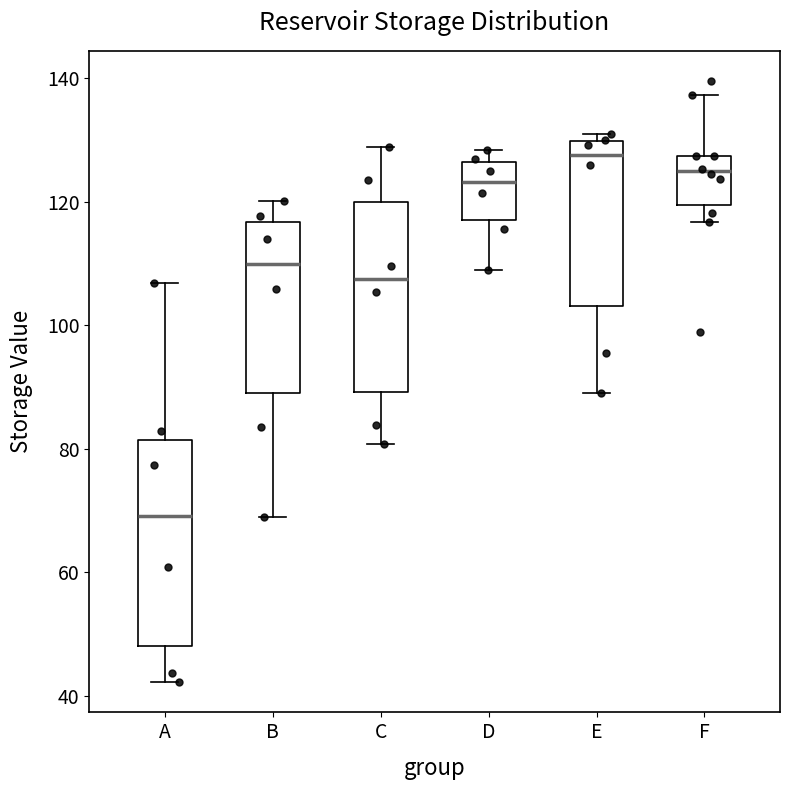

Where does the lower whisker of the box for B end on the y-axis? The values are not printed on the chart, so give them approximately, as read against the axis.

68